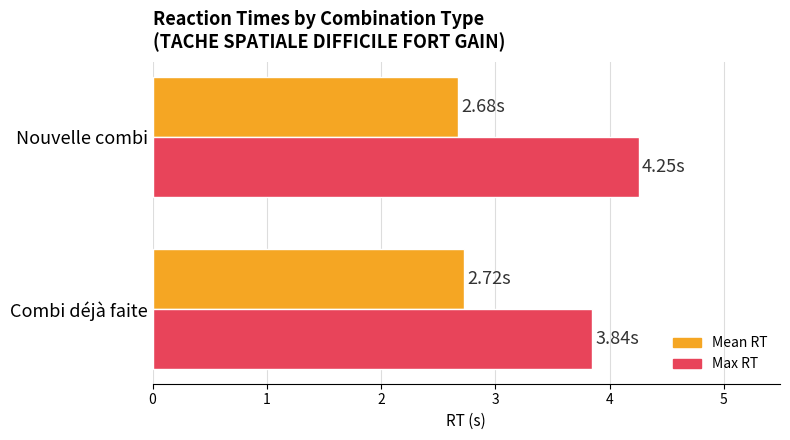

What is the difference between the highest and lowest values at Combi déjà faite?

1.1